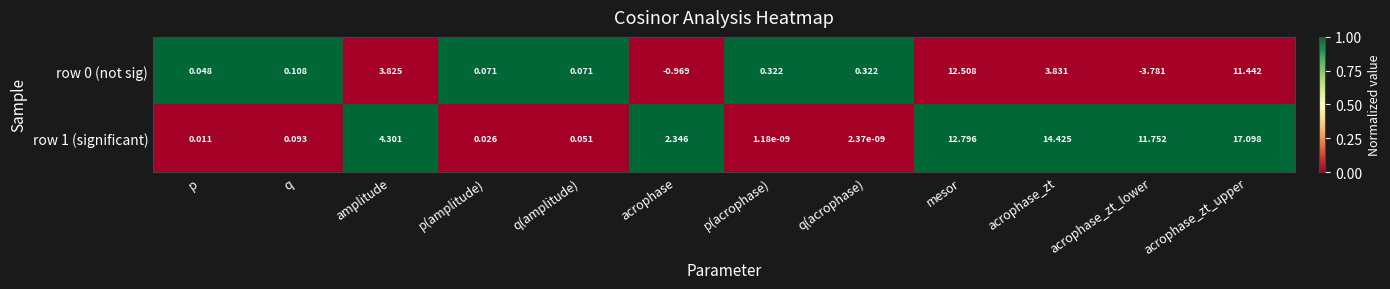

At which label is row 0 (not sig) closest to 4?

acrophase_zt